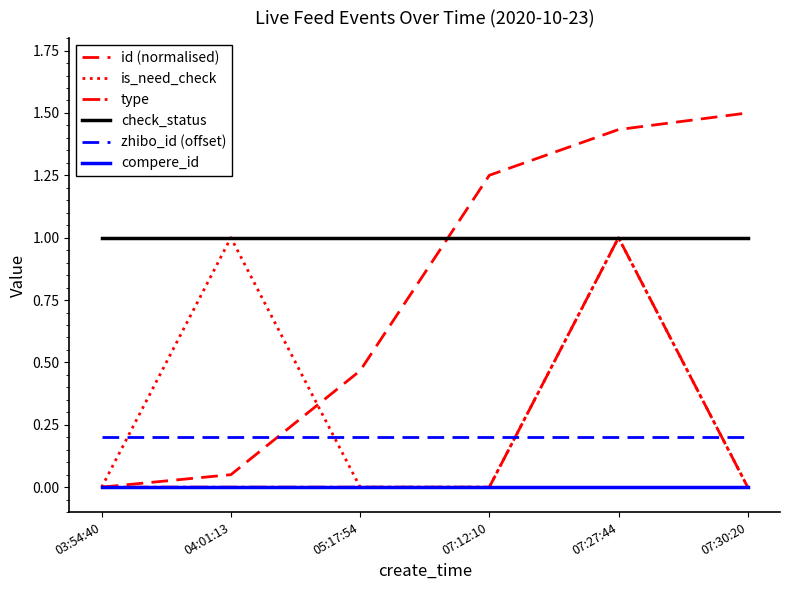

What is the total value across all series at 07:12:10?

2.5